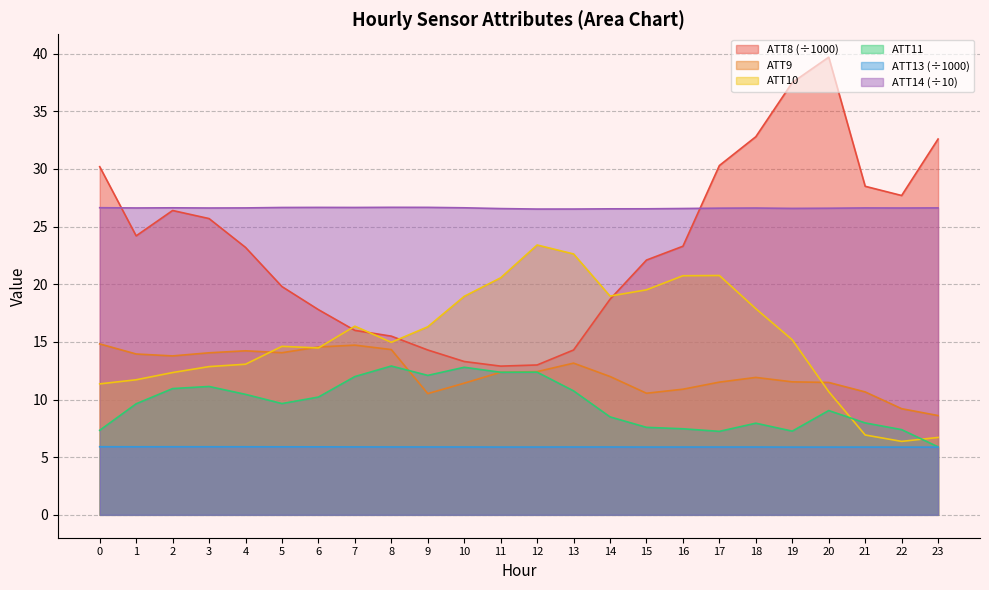

Reading left to right, what are all the values shown in this chart?

ATT8: 0=30.2	1=24.2	2=26.4	3=25.7	4=23.2	5=19.8	6=17.8	7=16.0	8=15.5	9=14.3	10=13.3	11=12.9	12=13.0	13=14.3	14=18.7	15=22.1	16=23.3	17=30.3	18=32.8	19=37.5	20=39.7	21=28.5	22=27.7	23=32.6
ATT9: 0=14.8	1=14.0	2=13.8	3=14.1	4=14.2	5=14.1	6=14.6	7=14.7	8=14.3	9=10.5	10=11.4	11=12.4	12=12.4	13=13.2	14=12.0	15=10.5	16=10.9	17=11.5	18=11.9	19=11.5	20=11.5	21=10.7	22=9.2	23=8.6
ATT10: 0=11.4	1=11.7	2=12.3	3=12.9	4=13.1	5=14.6	6=14.5	7=16.4	8=15.0	9=16.3	10=19.0	11=20.6	12=23.4	13=22.6	14=19.0	15=19.5	16=20.7	17=20.8	18=17.9	19=15.2	20=10.7	21=6.9	22=6.4	23=6.7
ATT11: 0=7.3	1=9.6	2=11.0	3=11.1	4=10.5	5=9.7	6=10.2	7=12.0	8=12.9	9=12.1	10=12.8	11=12.4	12=12.4	13=10.8	14=8.5	15=7.6	16=7.5	17=7.2	18=7.9	19=7.3	20=9.0	21=8.0	22=7.4	23=5.9
ATT13: 0=5.9	1=5.9	2=5.9	3=5.9	4=5.9	5=5.9	6=5.9	7=5.9	8=5.9	9=5.9	10=5.9	11=5.9	12=5.9	13=5.9	14=5.9	15=5.9	16=5.9	17=5.9	18=5.9	19=5.9	20=5.9	21=5.9	22=5.9	23=5.9
ATT14: 0=26.6	1=26.6	2=26.6	3=26.6	4=26.6	5=26.7	6=26.7	7=26.7	8=26.7	9=26.7	10=26.6	11=26.6	12=26.5	13=26.5	14=26.5	15=26.5	16=26.6	17=26.6	18=26.6	19=26.6	20=26.6	21=26.6	22=26.6	23=26.6